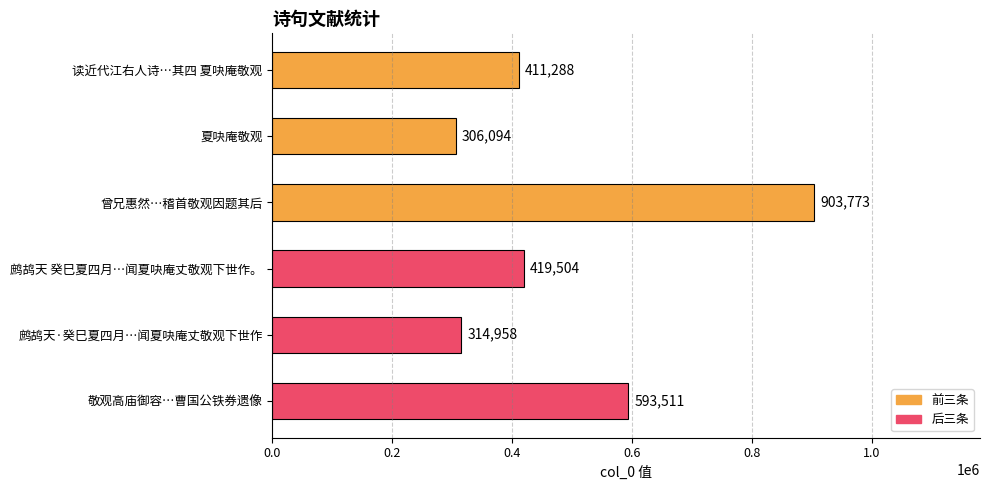

True or false: the data shows 85412 at 夏吷庵敬观.

False